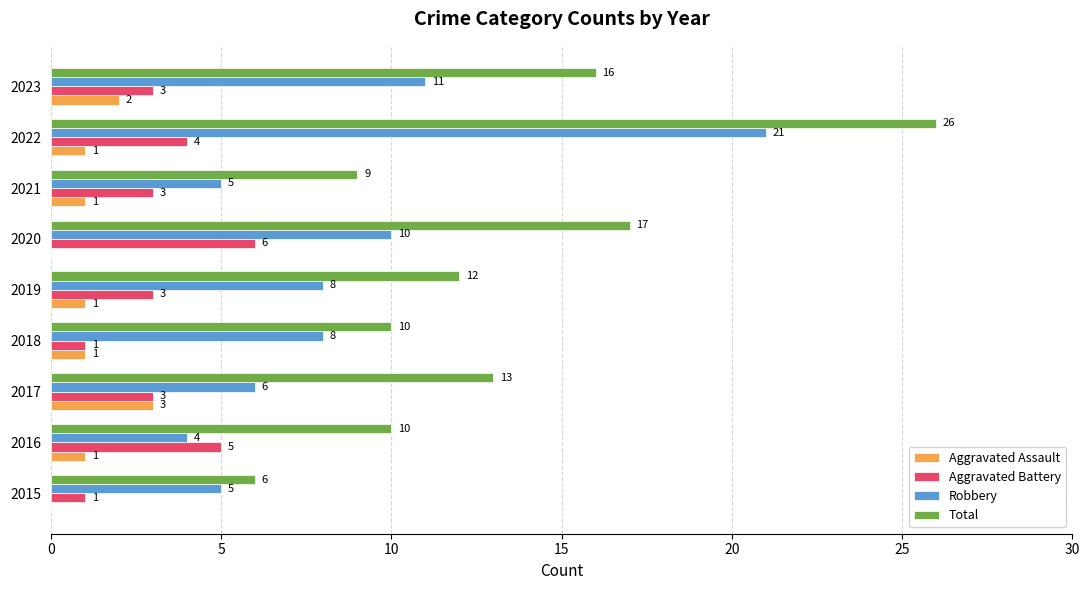

The Aggravated Battery series shows 3 at 2021. True or false?

True